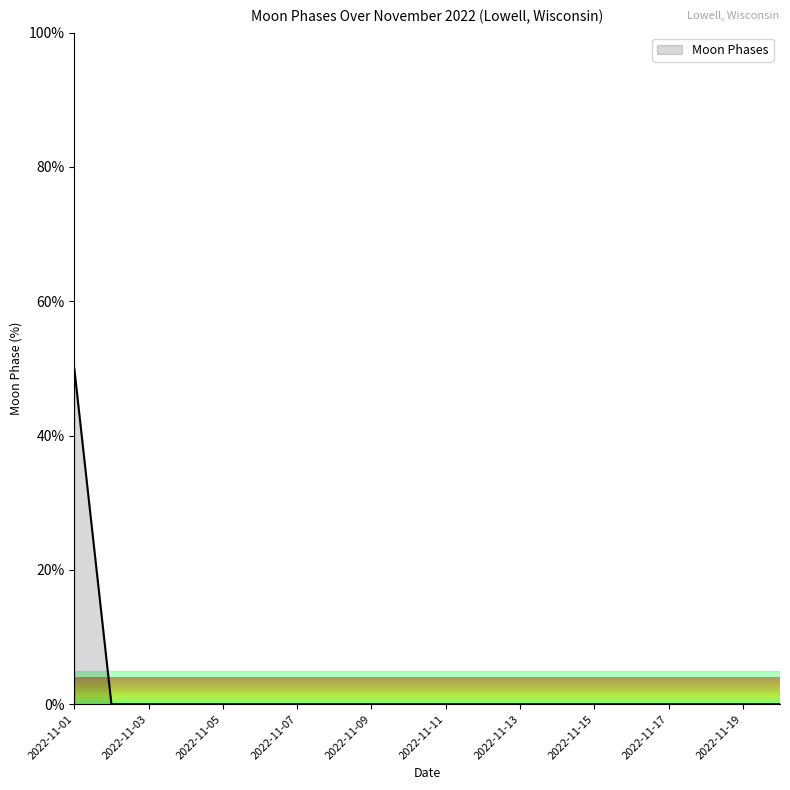

What is the difference between the maximum and minimum values?

50